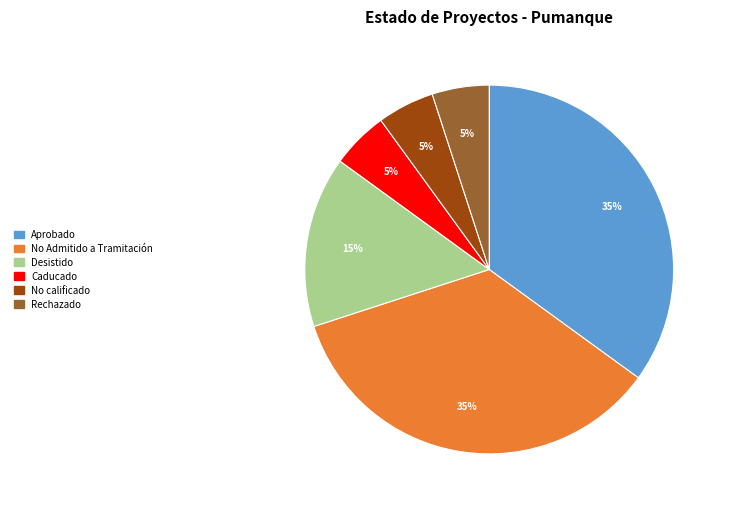

To the nearest percent, what is the difference between the largest and smallest slice percentages?

30%